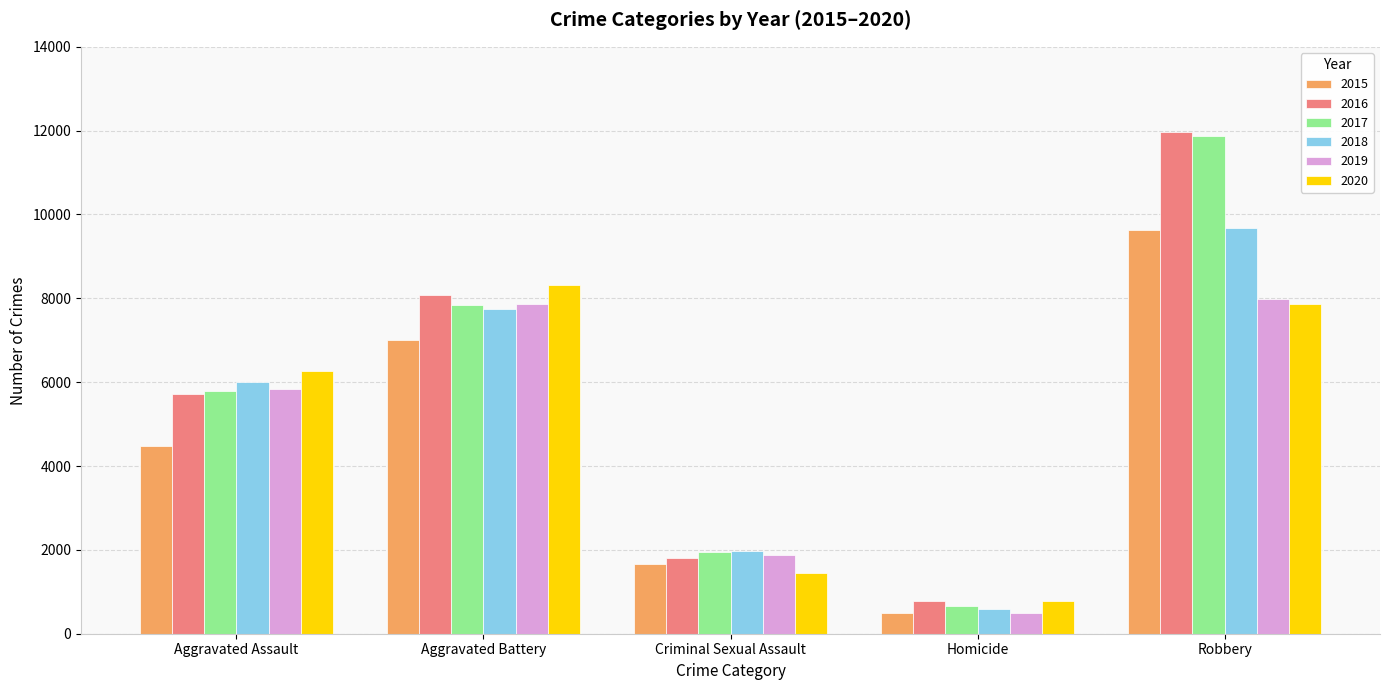

List the labels in order of 2018 value, smallest first.

Homicide, Criminal Sexual Assault, Aggravated Assault, Aggravated Battery, Robbery